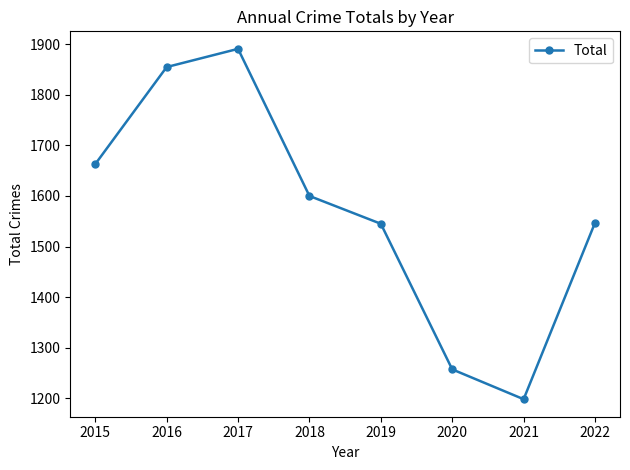

Approximately how many times larger is the value at 2016 compared to 2022?

1.2